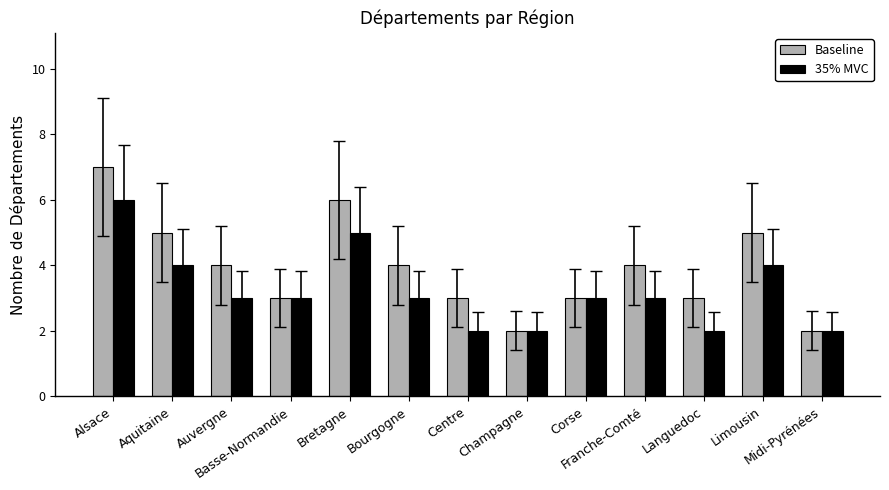

What is the label of the 2nd bar from the right?

Limousin